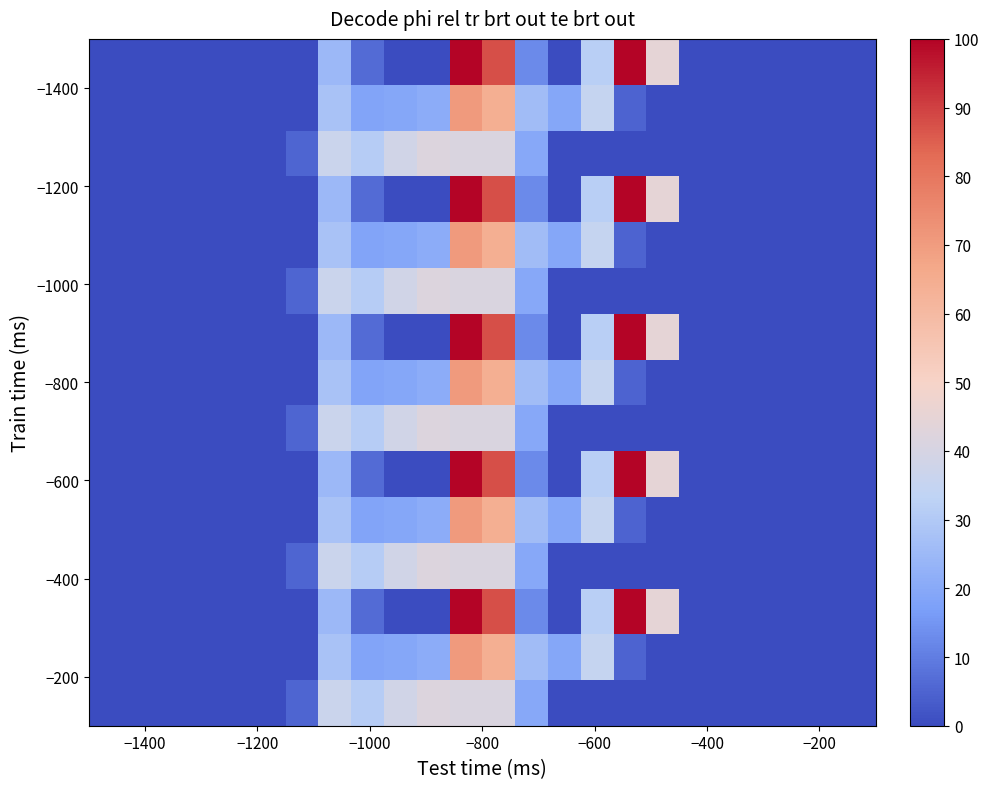

Count the number of data series in this chart.

15